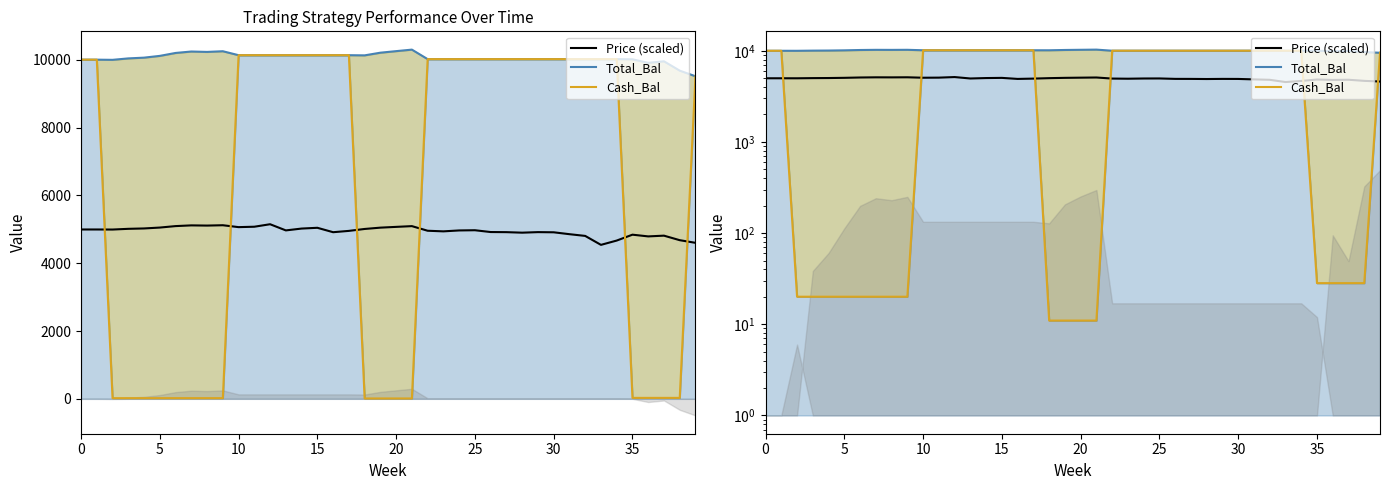

At which category is the sum across all series the highest?

12